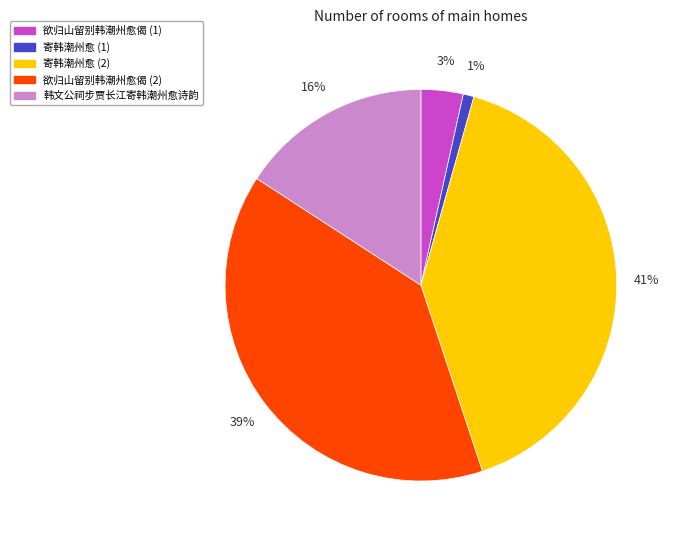

To the nearest percent, what percentage of the pie is 欲归山留别韩潮州愈偈 (1)?

3%